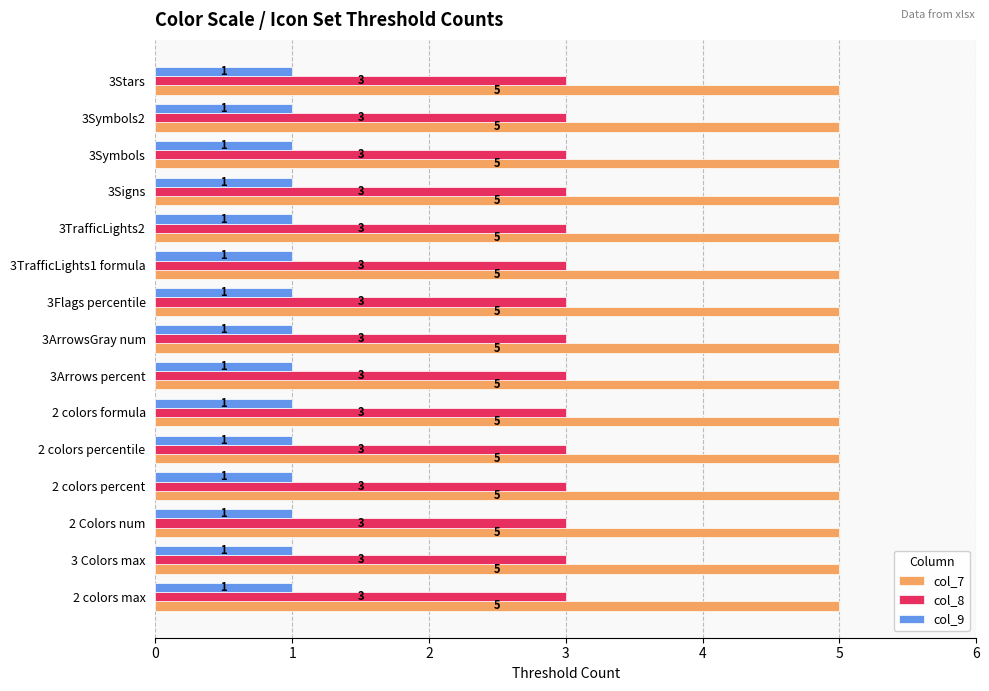

What is the sum of all col_8 values?

45